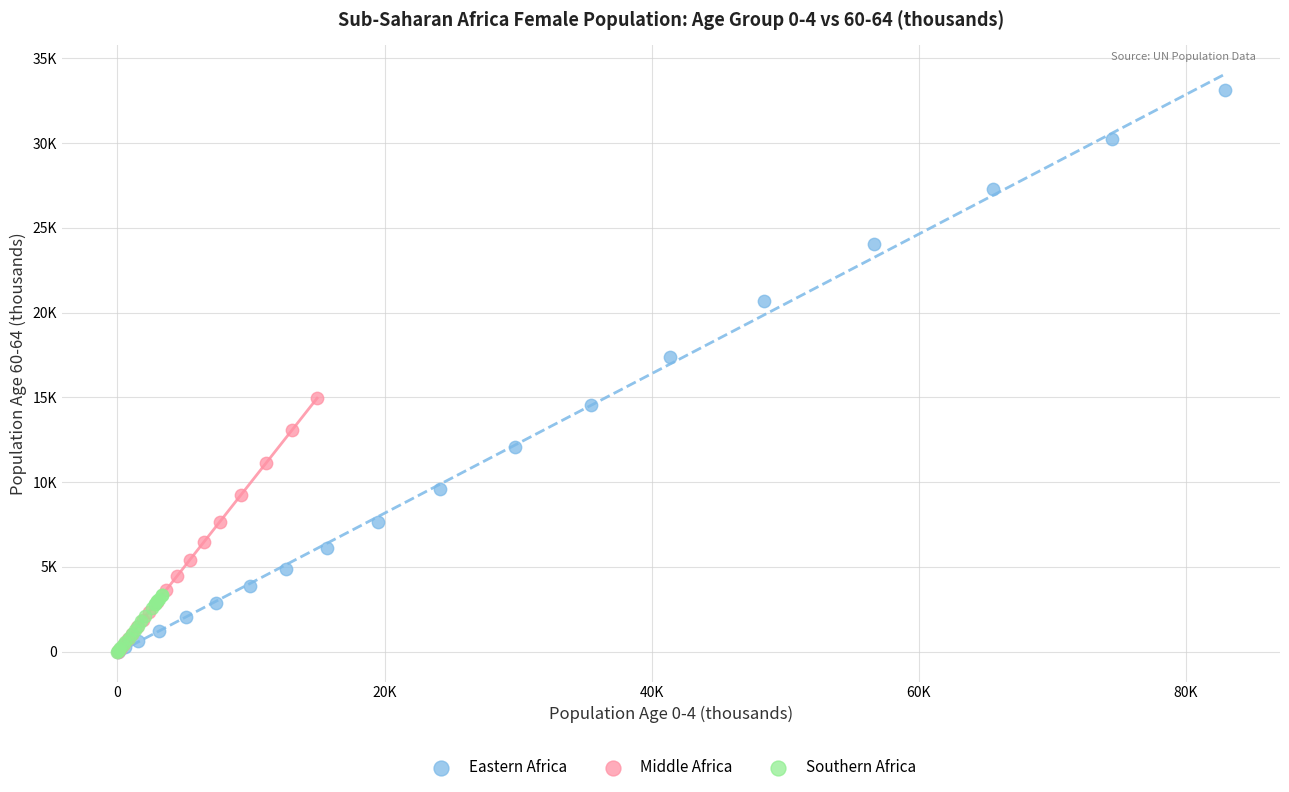

What are all the series names shown in the legend?

Eastern Africa, Middle Africa, Southern Africa